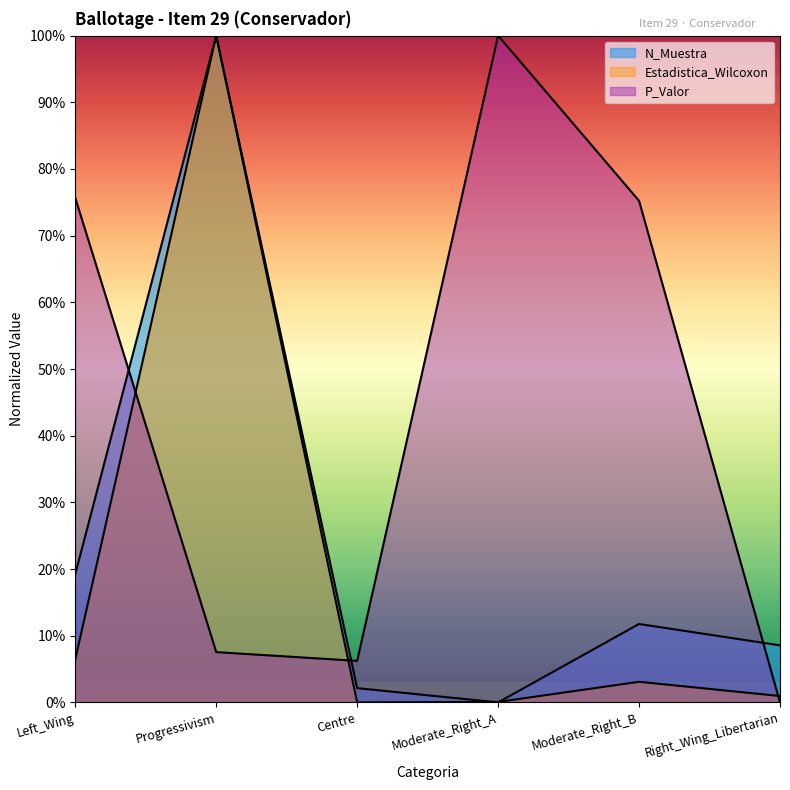

What is the difference between the maximum and minimum values in the P_Valor series?

1.0